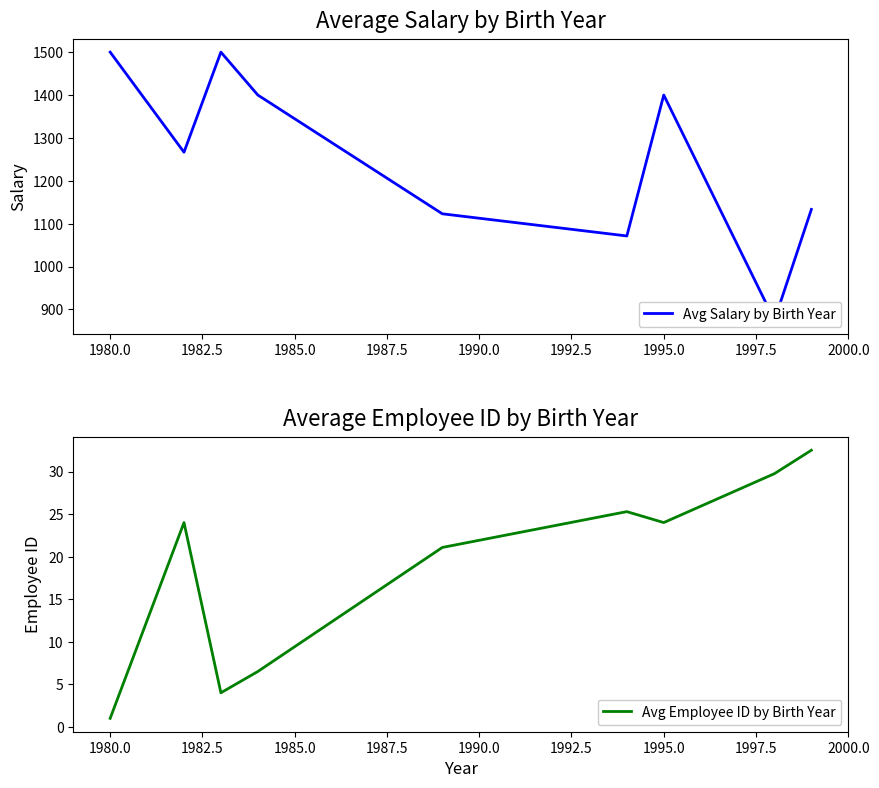

What is the greatest value displayed?

1500.0